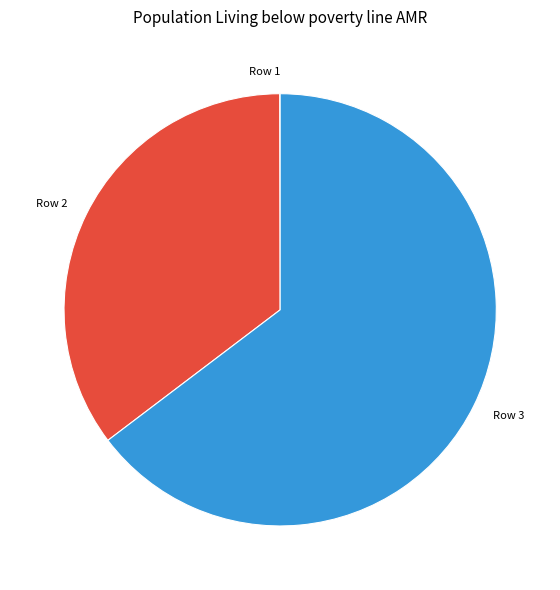

What is the largest slice in the pie chart?

Row 3